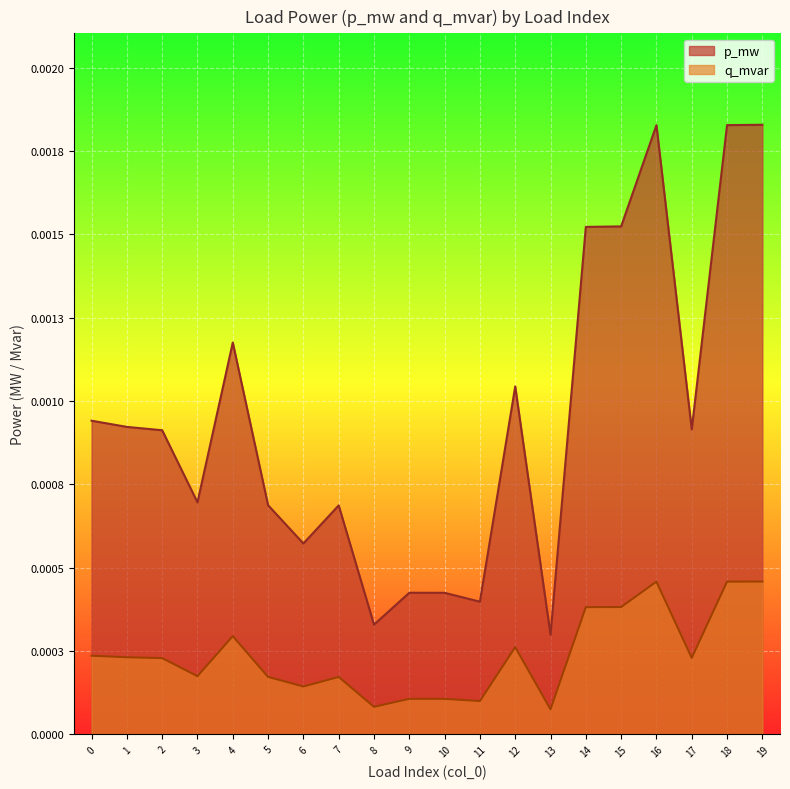

How many series are shown in this chart?

2